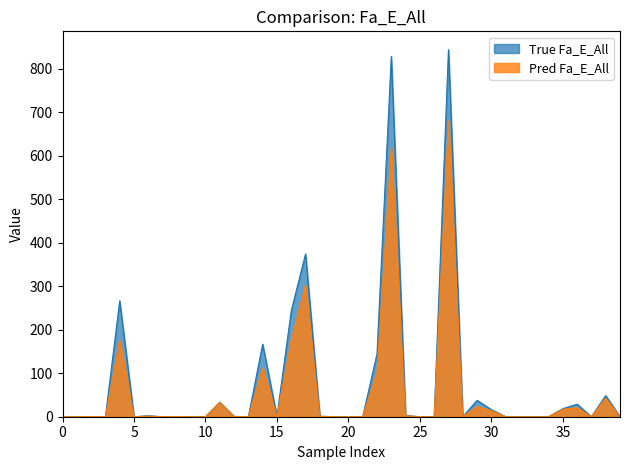

Which has a higher value, 25 or 22?

22